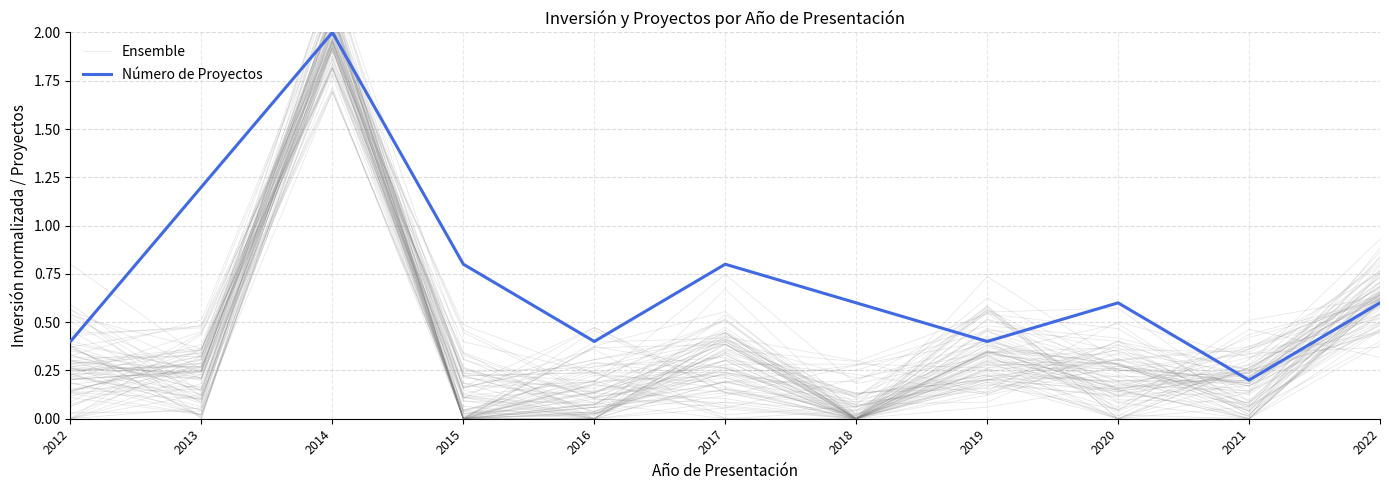

Is this an area chart (filled region under the line)?

No